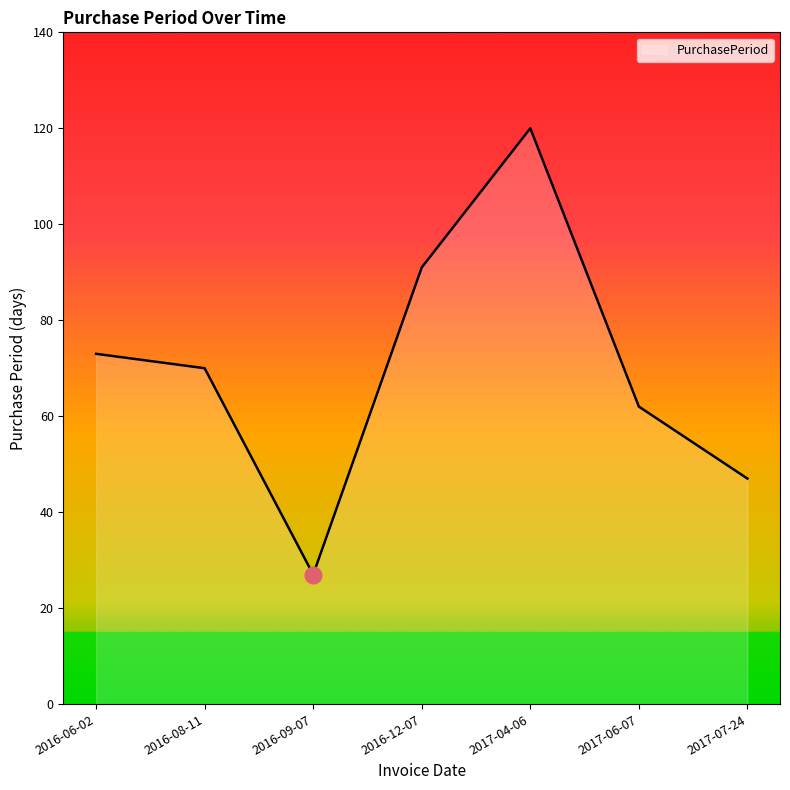

How many lines are shown in the chart?

1